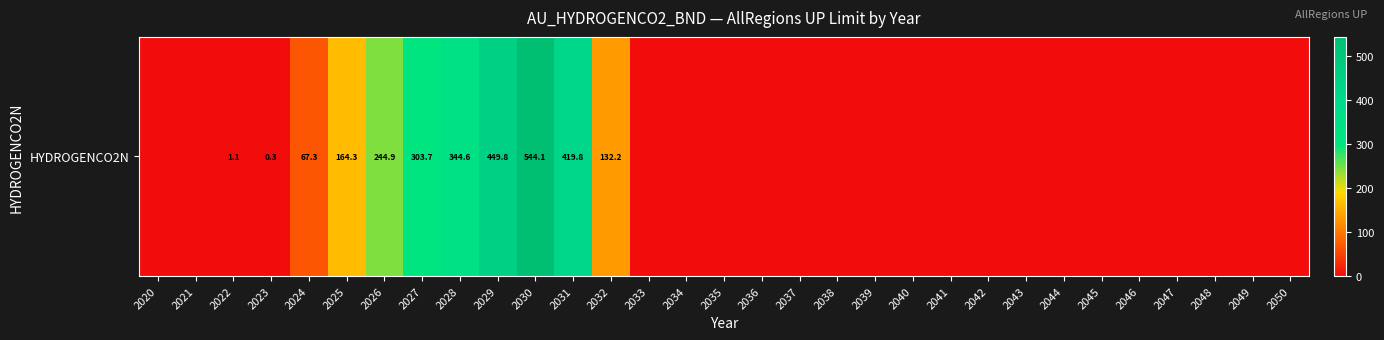

What is the sum of all values?

2672.2